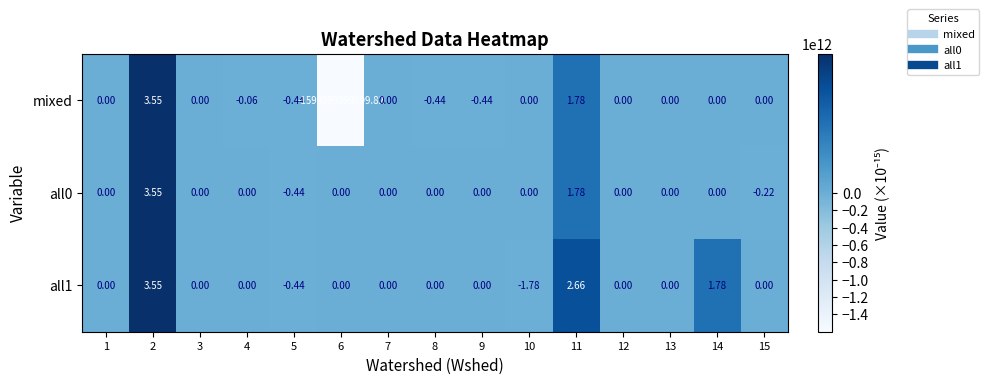

Which series has the widest spread of values?

mixed